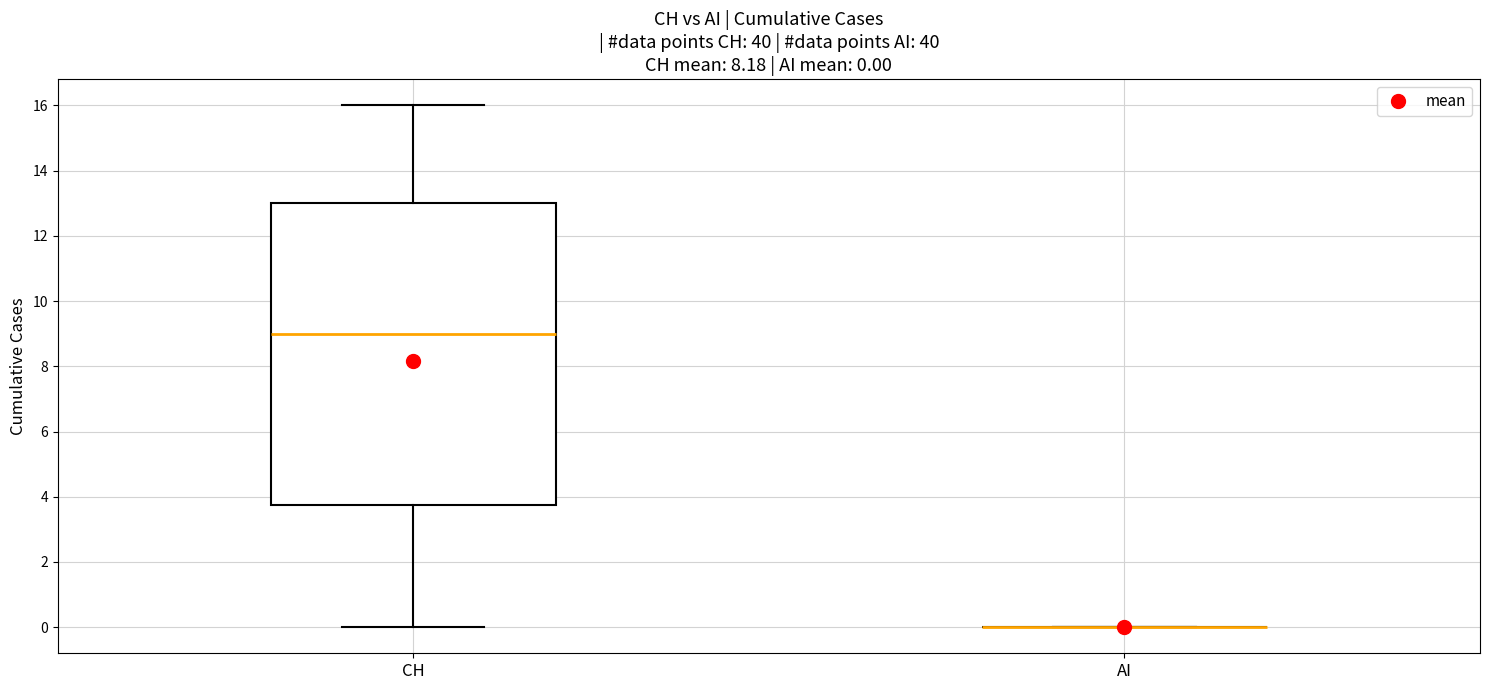

Comparing the boxes themselves (not the whiskers), which one is the tallest?

CH